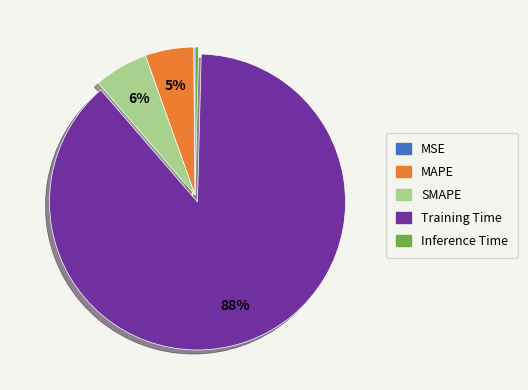

To the nearest percent, what is the average slice percentage?

20%